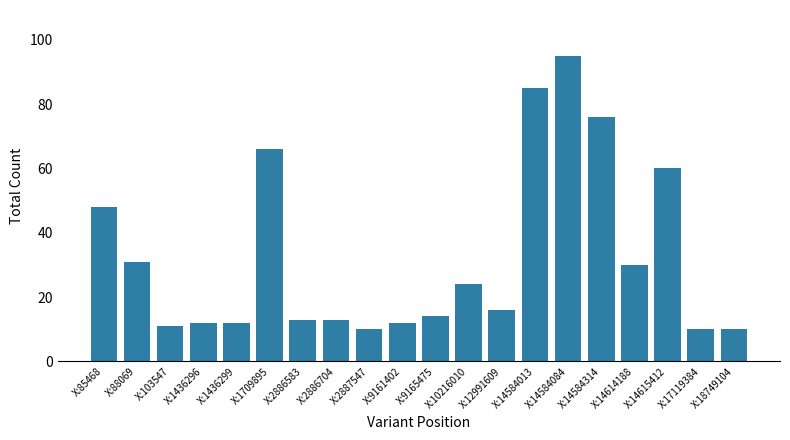

True or false: the data shows 24 at X:10216010.

True